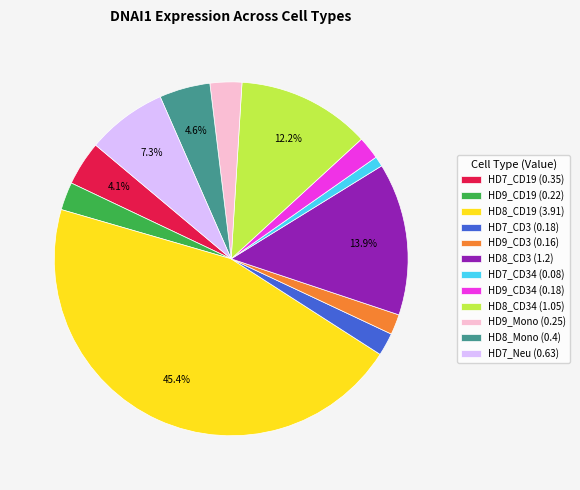

Is the sum of HD8_CD34 (1.05) and HD9_CD3 (0.16) greater than half?

No